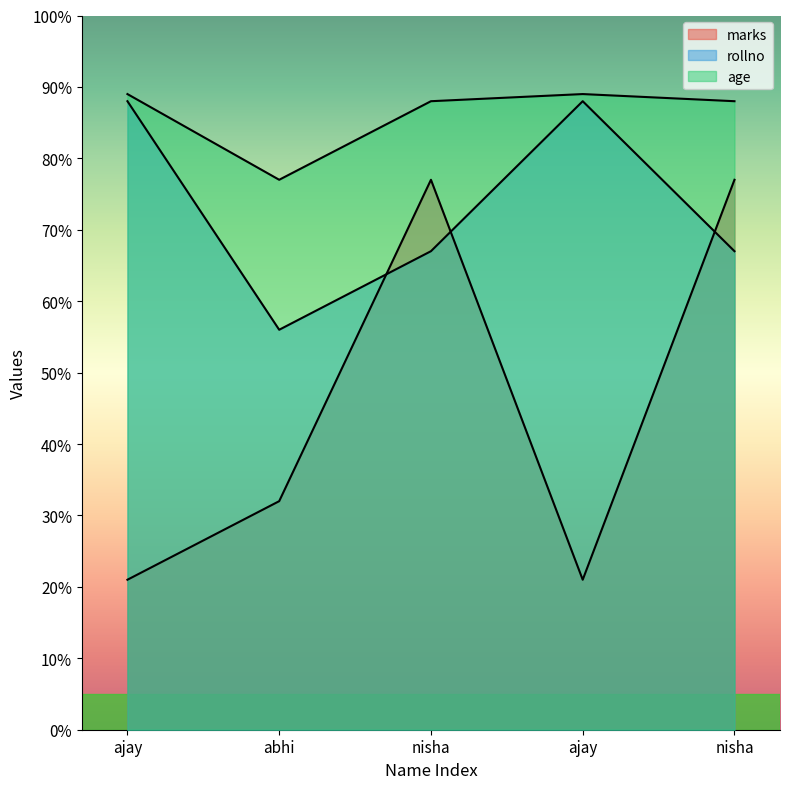

What is the value of the rollno point at the 5th from the left?

67